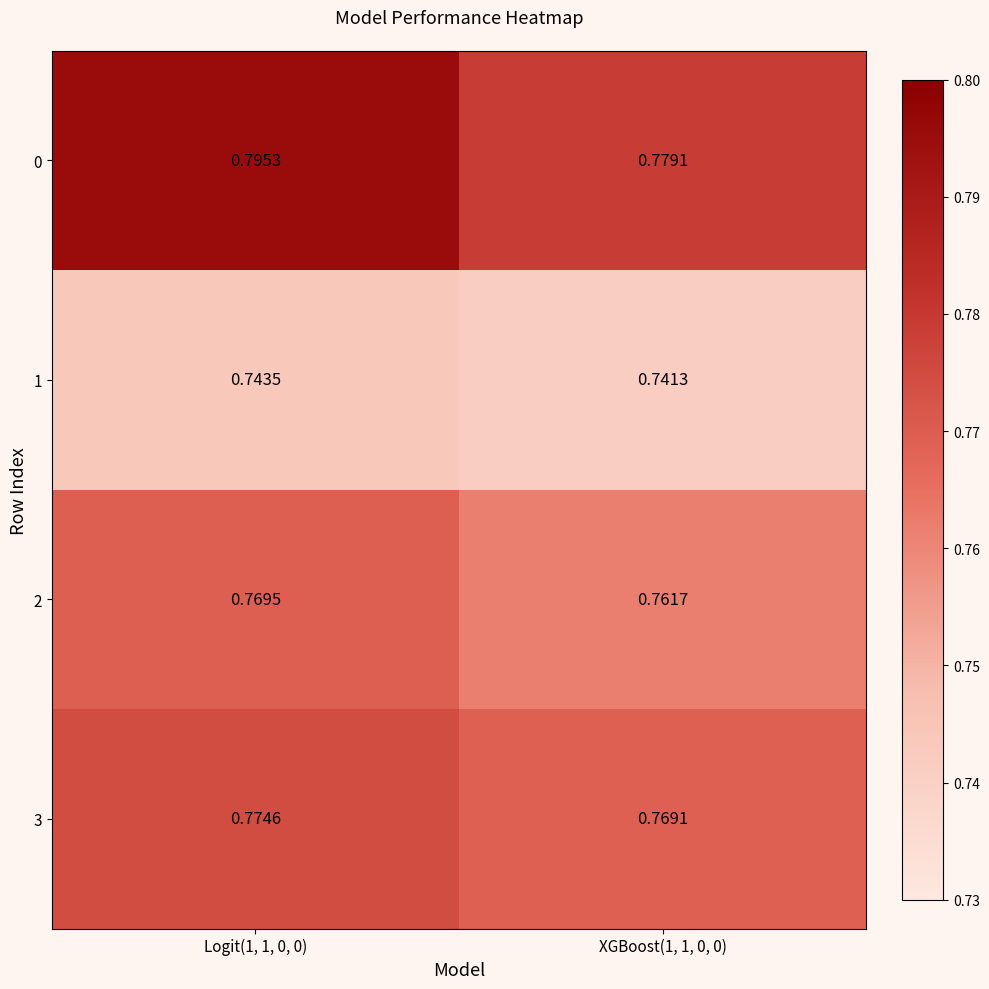

Between Logit(1, 1, 0, 0) and XGBoost(1, 1, 0, 0), which series saw the biggest shift?

0